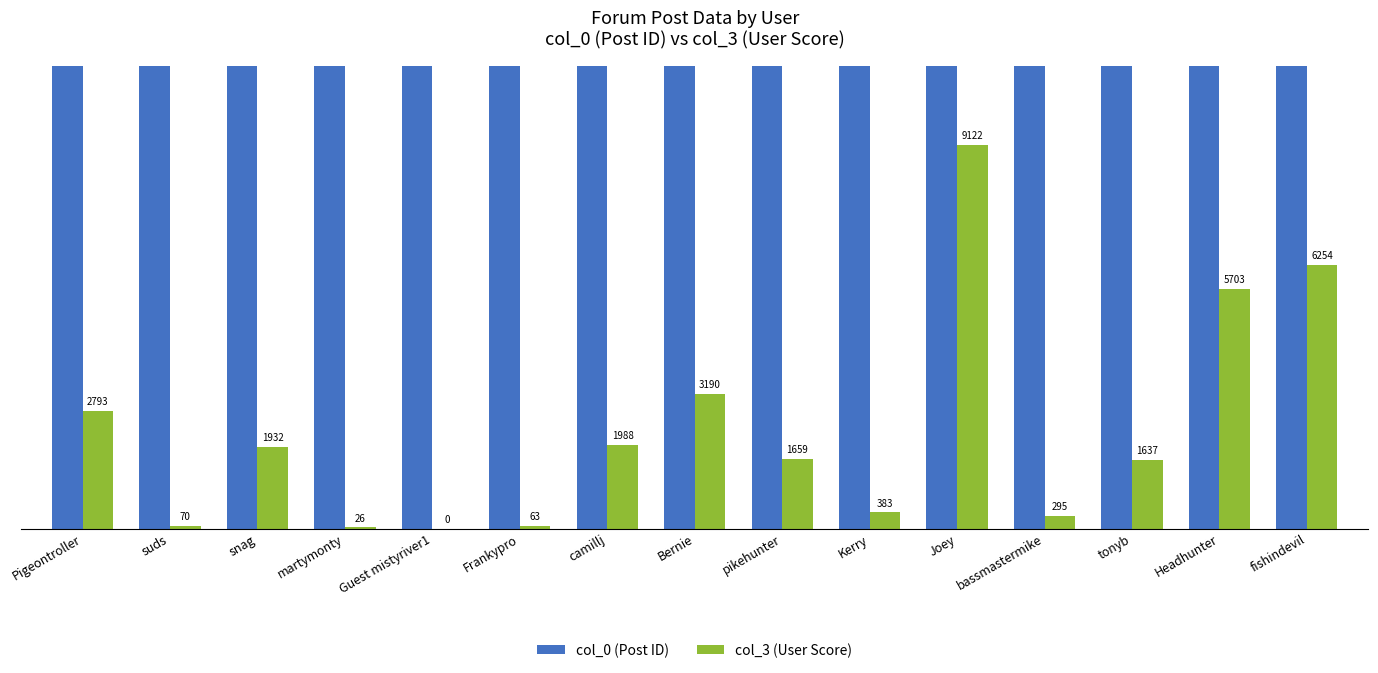

List the labels in order of col_3 (User Score) value, largest first.

Joey, fishindevil, Headhunter, Bernie, Pigeontroller, camillj, snag, pikehunter, tonyb, Kerry, bassmastermike, suds, Frankypro, martymonty, Guest mistyriver1